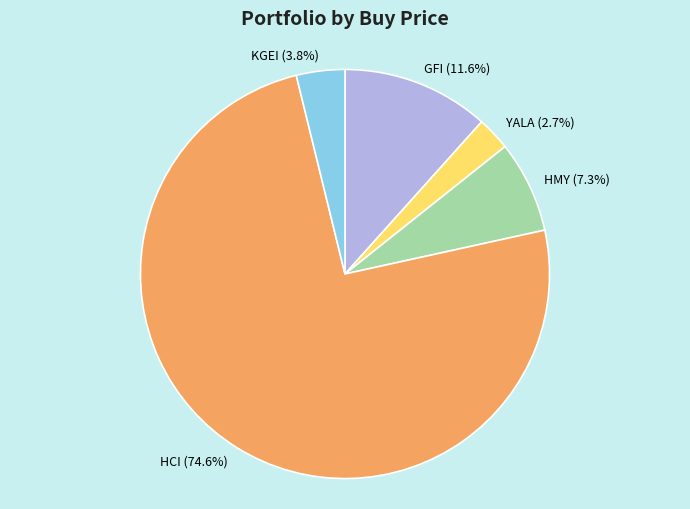

Rank the categories by value from lowest to highest.

YALA, KGEI, HMY, GFI, HCI